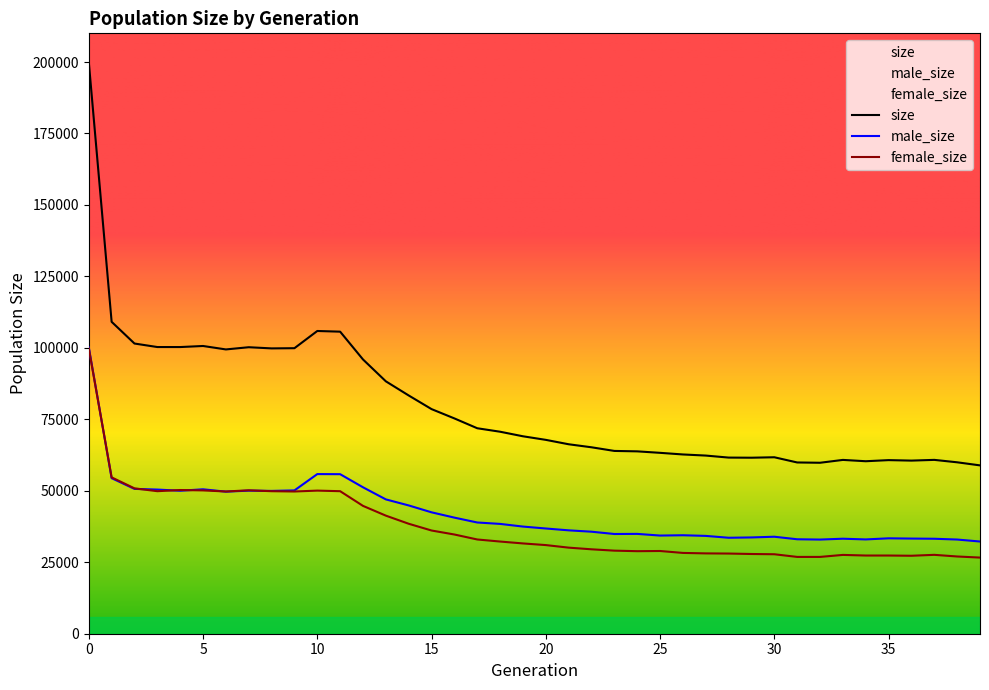

What is the sum of the female_size values at 37 and 10?

77660